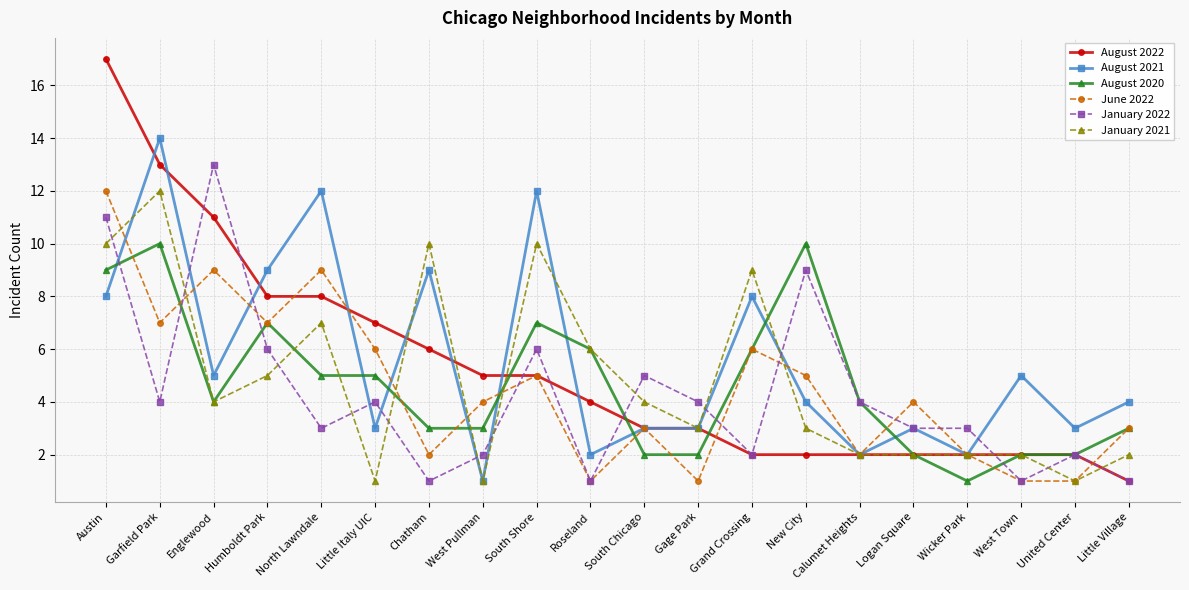

At which label does August 2021 reach its minimum?

West Pullman